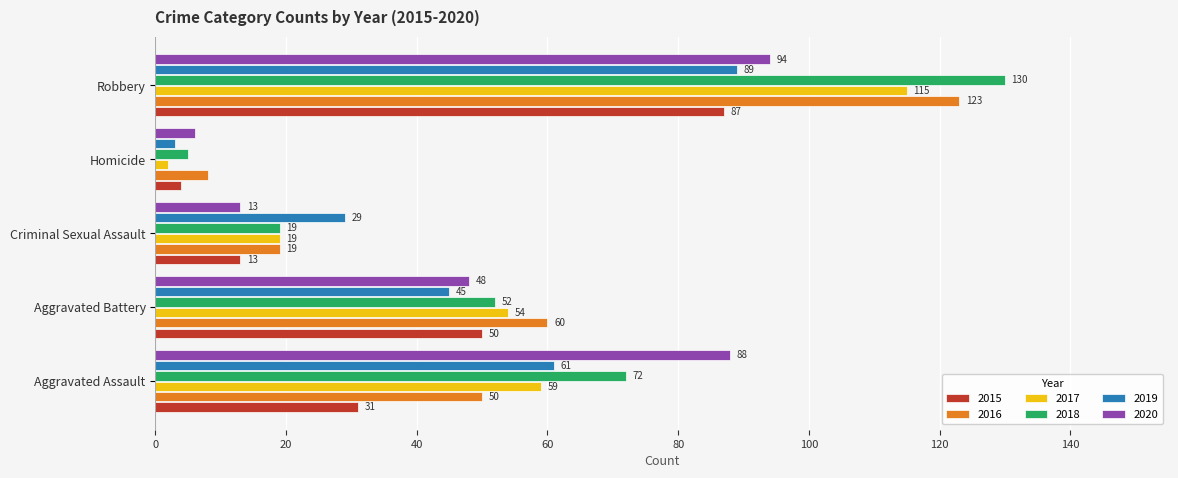

Rank the series by their maximum value, from highest to lowest.

2018, 2016, 2017, 2020, 2019, 2015